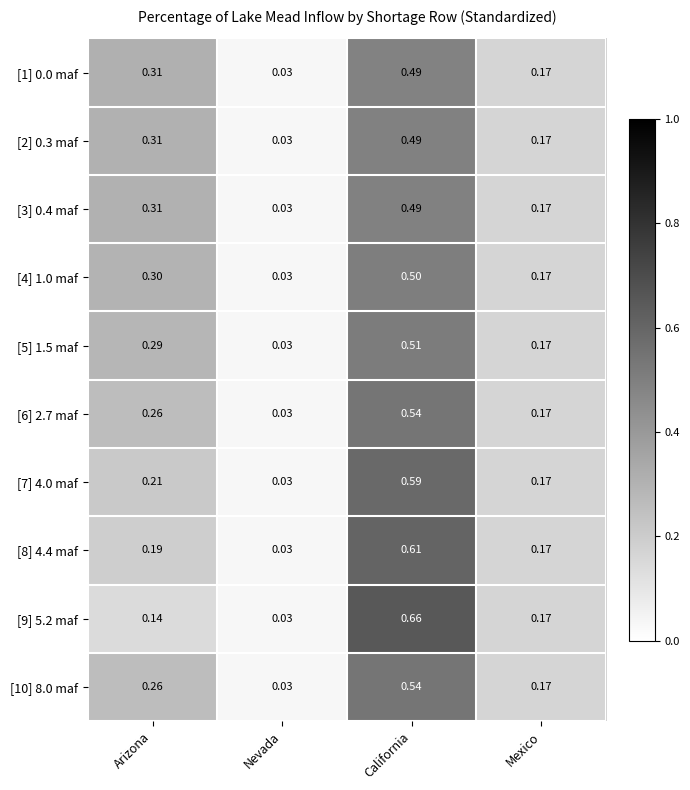

Is the value of [7] 4.0 maf at Mexico greater than the value of [10] 8.0 maf at California?

No